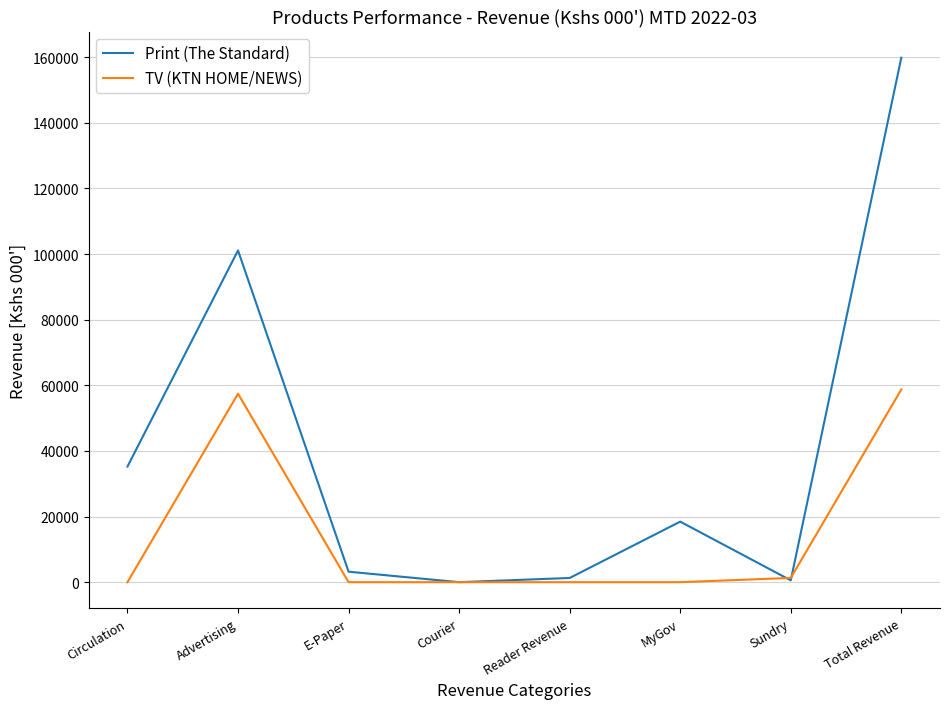

What position from the left is Sundry?

7